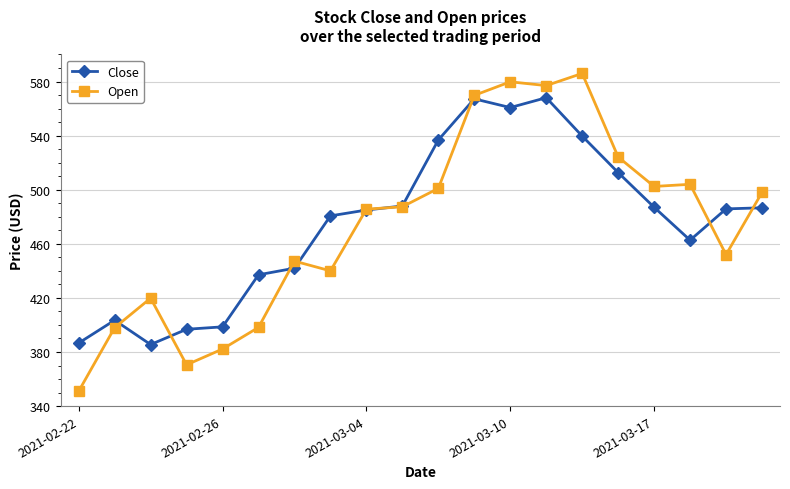

Rank the series by their maximum value, from lowest to highest.

Close, Open